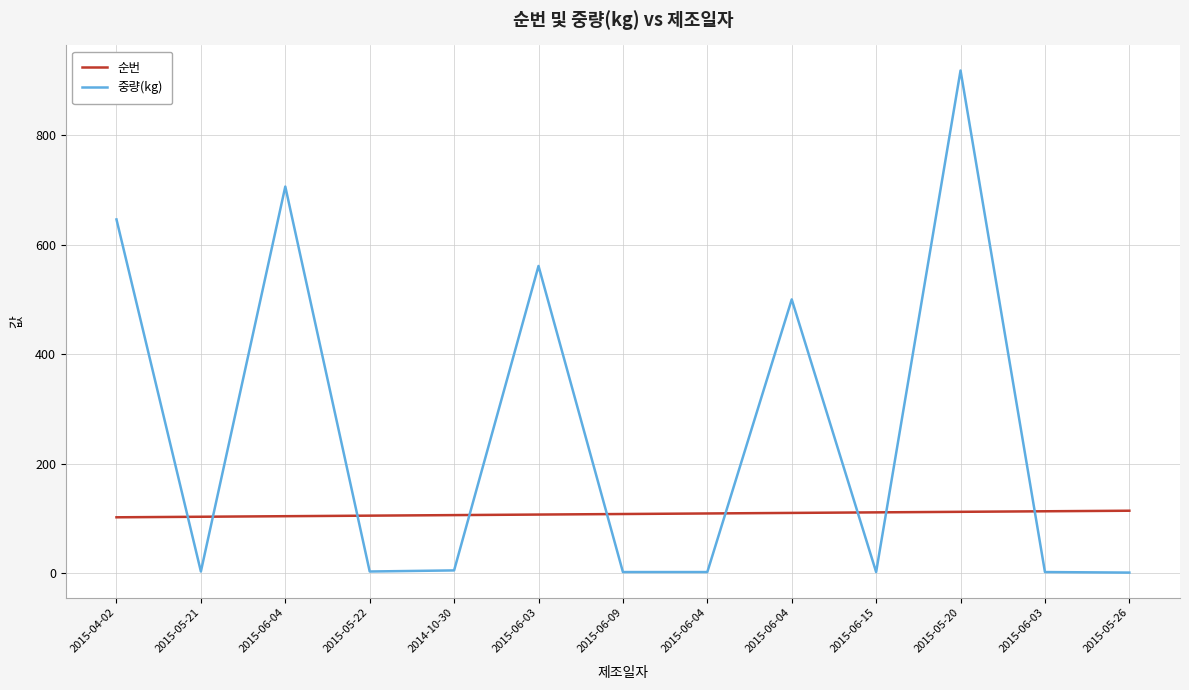

True or false: 순번 has more than 2 points higher than both neighbors.

False